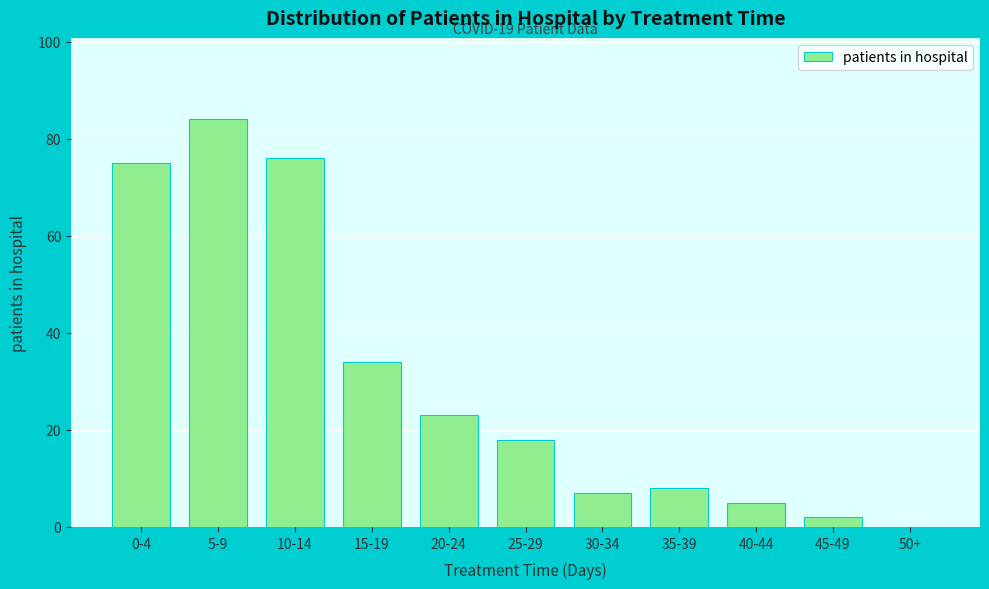

Reading right to left, transcribe all the data shown in this chart.

50+=0	45-49=2	40-44=5	35-39=8	30-34=7	25-29=18	20-24=23	15-19=34	10-14=76	5-9=84	0-4=75